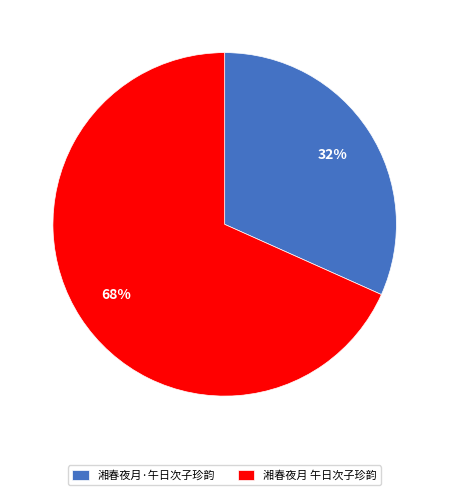

The 湘春夜月·午日次子珍韵 slice represents 32% of the pie. True or false?

True